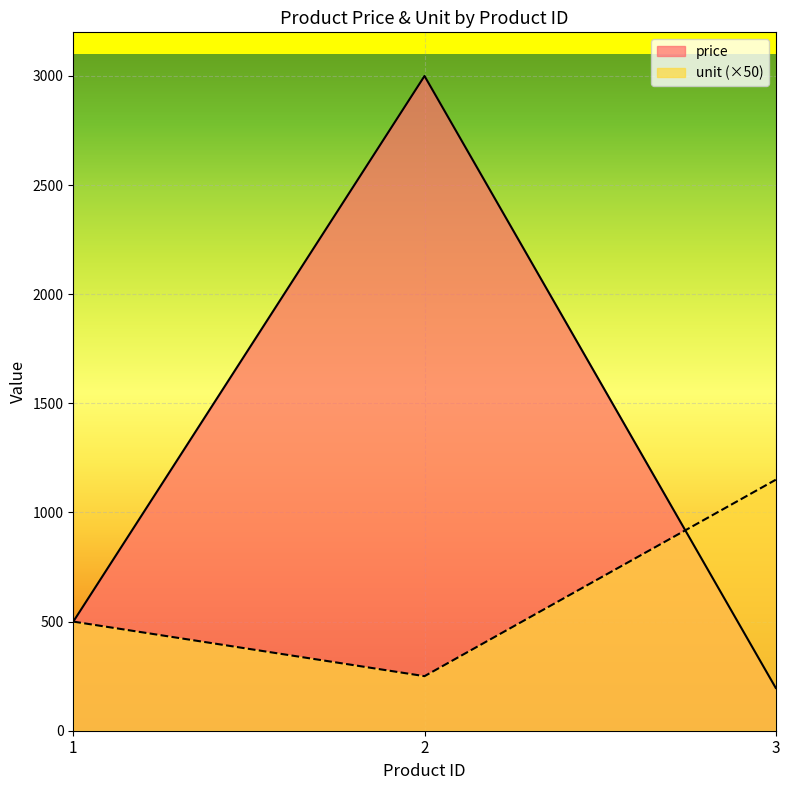

Where does the price series first go above 500?

2